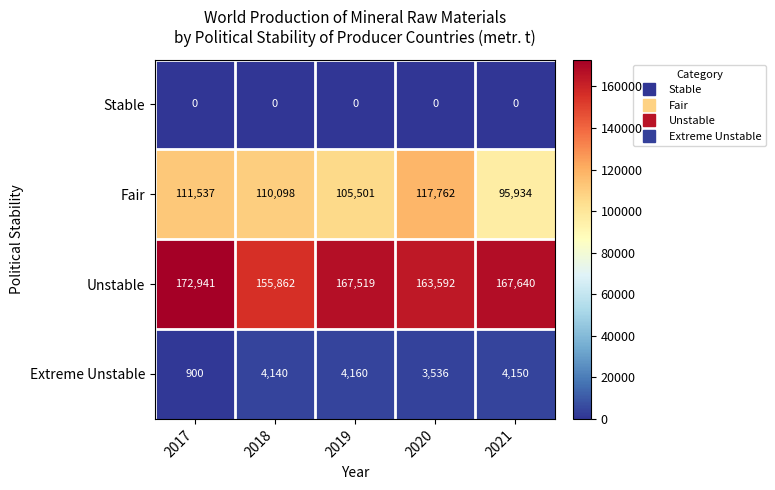

What is the average value of the Unstable series?

165511